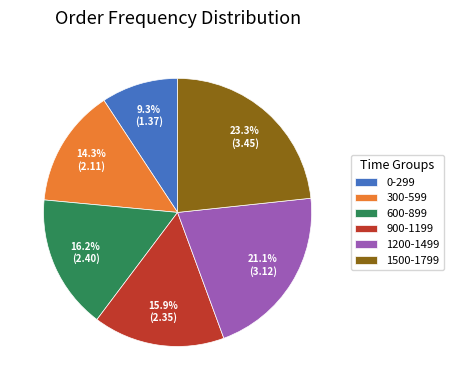

What percentage is NOT represented by 300-599?

85.7%